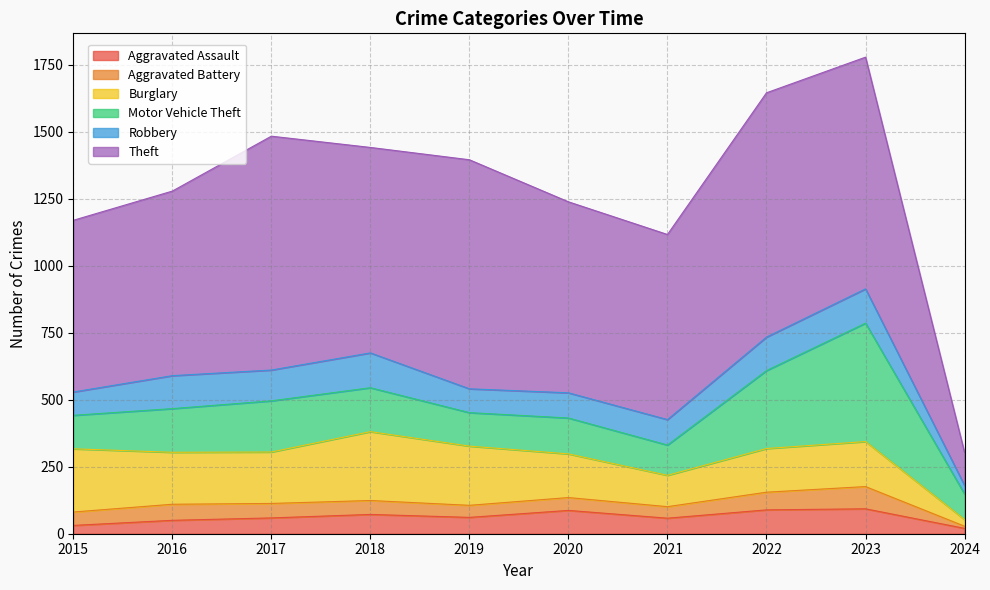

At which label is Theft closest to 517?

2015